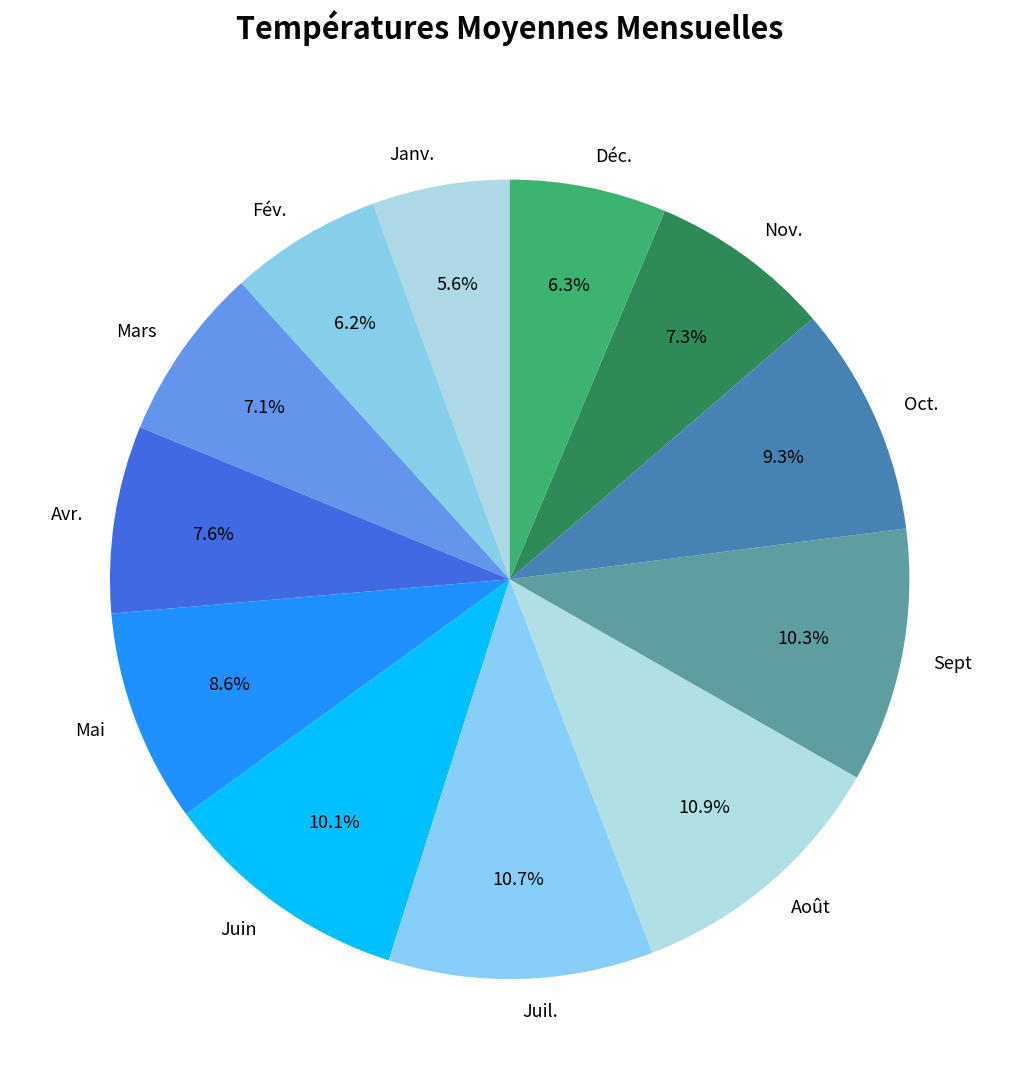

Approximately how many times larger is the value at Avr. compared to Mai?

0.9